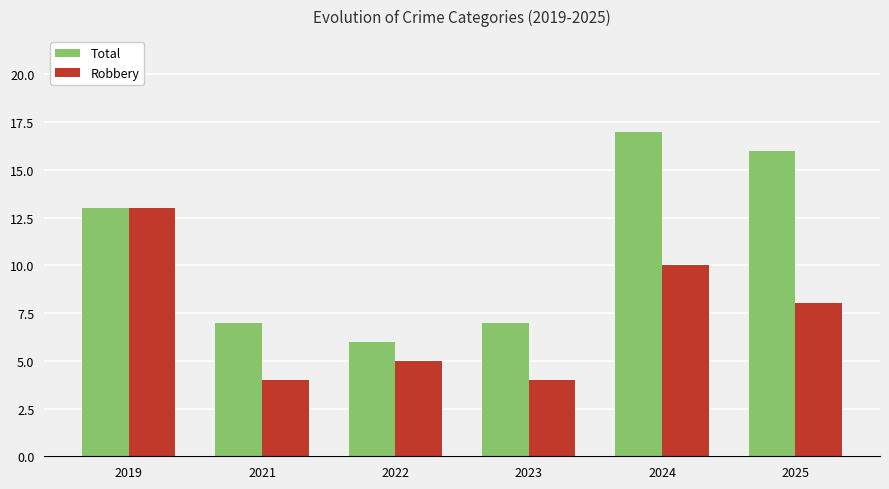

What is the average value of the Total series?

11